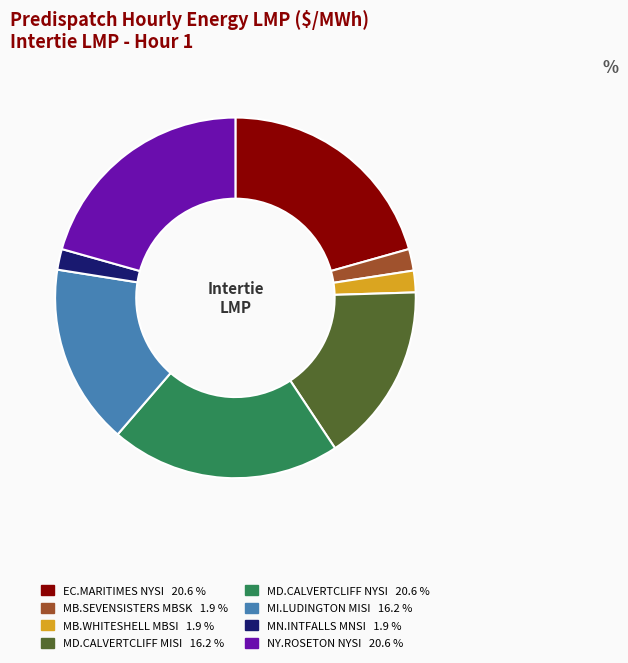

Is there any slice that represents more than half of the pie?

No